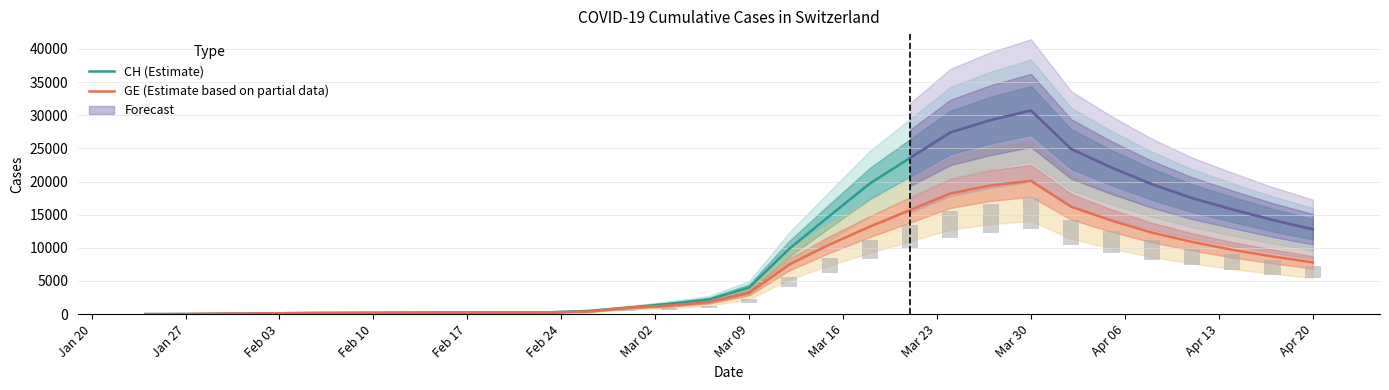

How many groups of bars are there?

30